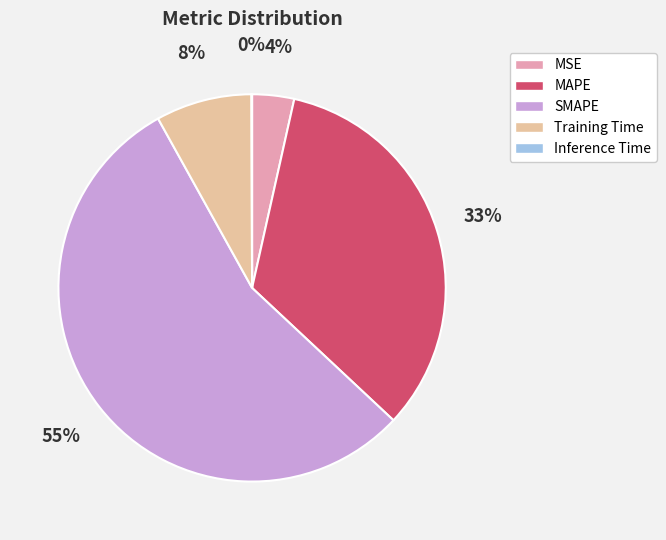

The SMAPE slice represents 49% of the pie. True or false?

False